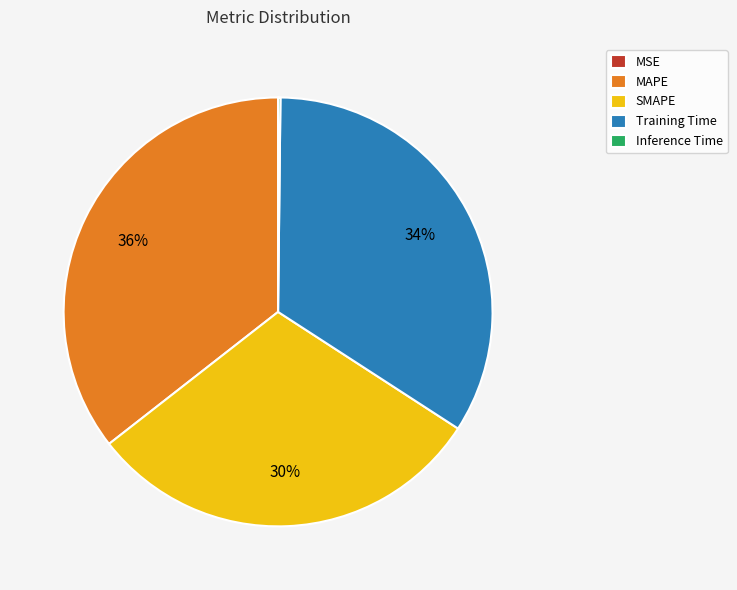

To the nearest percent, what percentage of the pie is MAPE?

36%